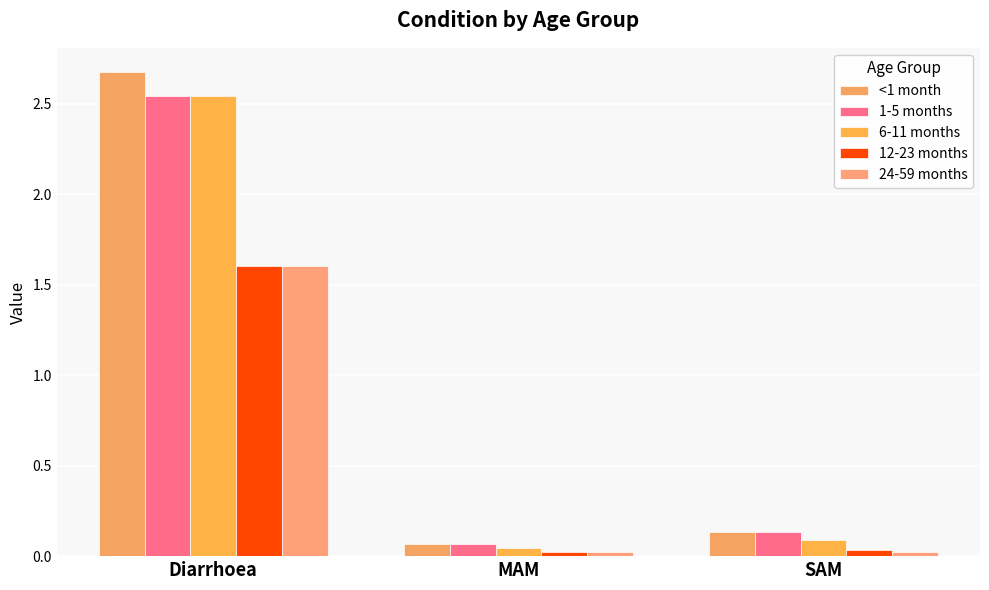

At which category is the sum across all series the highest?

Diarrhoea